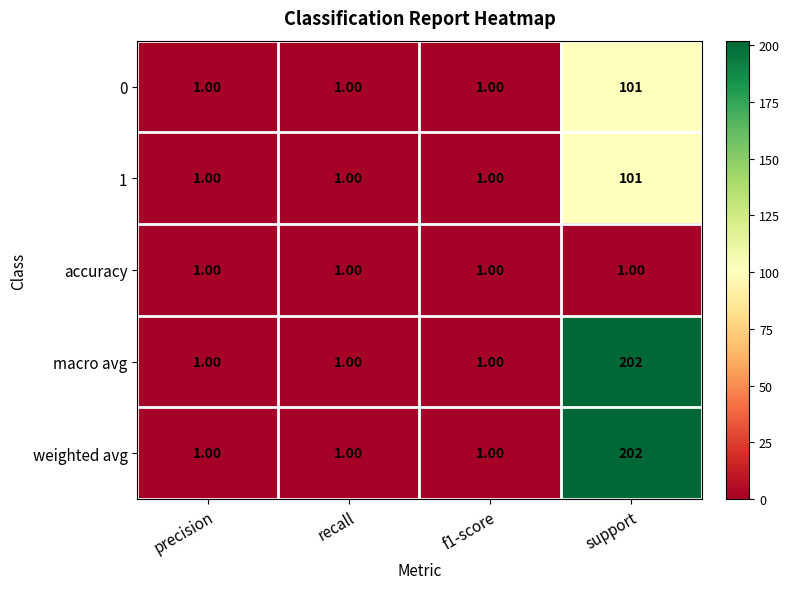

What is the difference between the maximum and minimum values in the weighted avg series?

201